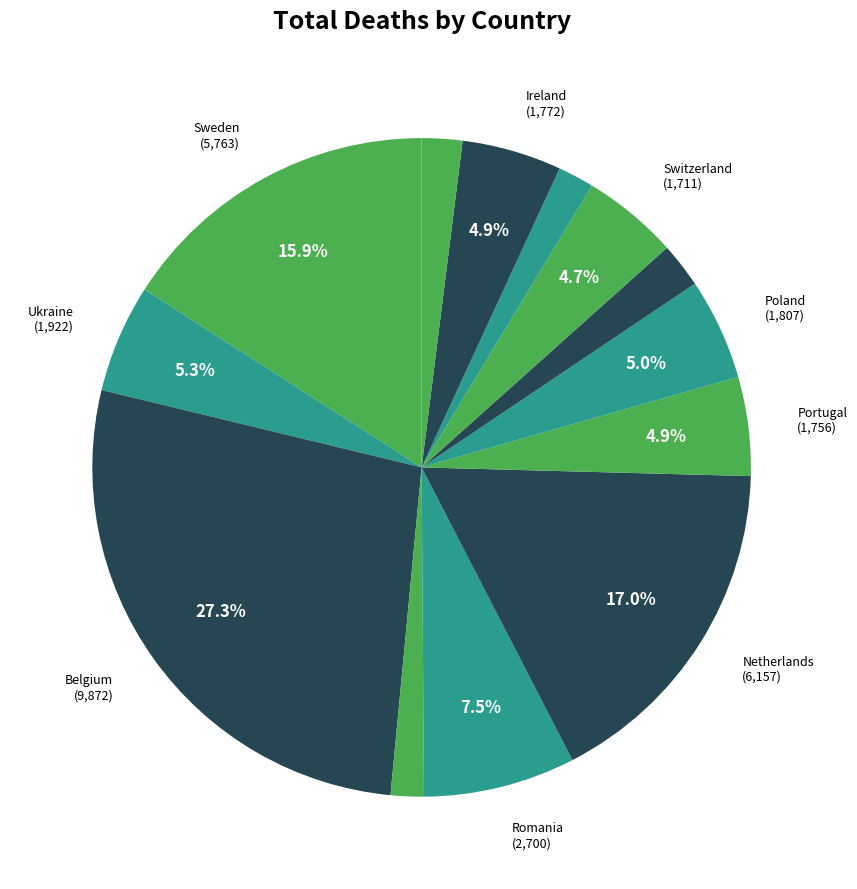

Rank the categories by value from highest to lowest.

Belgium, Netherlands, Sweden, Romania, Ukraine, Poland, Ireland, Portugal, Switzerland, Armenia, Austria, Serbia, Belarus